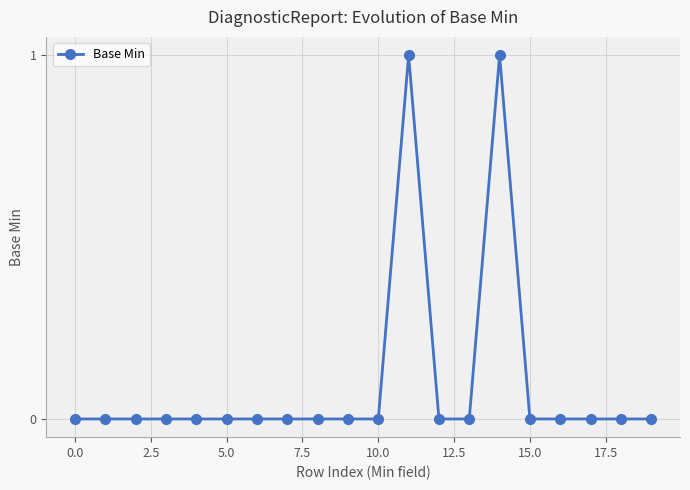

Reading left to right, list all the values displayed in this chart.

0	0	0	0	0	0	0	0	0	0	0	1	0	0	1	0	0	0	0	0